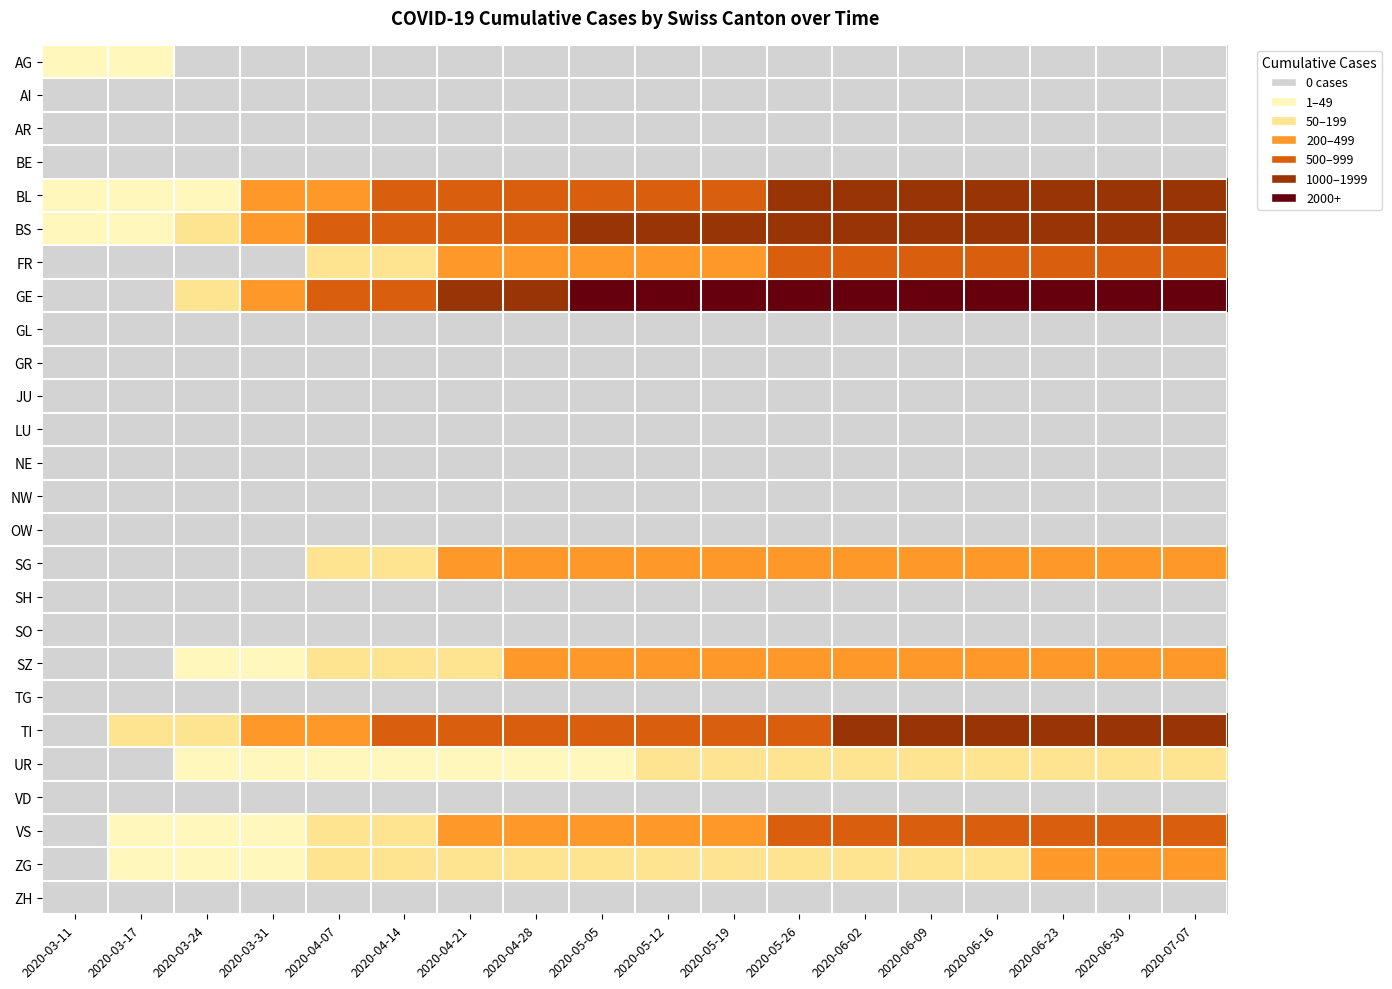

Reading left to right, transcribe all the data shown in this chart.

AG: 0=2	1=4	2=0	3=0	4=0	5=0	6=0	7=0	8=0	9=0	10=0	11=0	12=0	13=0	14=0	15=0	16=0	17=0
AI: 0=0	1=0	2=0	3=0	4=0	5=0	6=0	7=0	8=0	9=0	10=0	11=0	12=0	13=0	14=0	15=0	16=0	17=0
AR: 0=0	1=0	2=0	3=0	4=0	5=0	6=0	7=0	8=0	9=0	10=0	11=0	12=0	13=0	14=0	15=0	16=0	17=0
BE: 0=0	1=0	2=0	3=0	4=0	5=0	6=0	7=0	8=0	9=0	10=0	11=0	12=0	13=0	14=0	15=0	16=0	17=0
BL: 0=2	1=13	2=40	3=242	4=443	5=534	6=623	7=702	8=799	9=868	10=968	11=1009	12=1012	13=1018	14=1022	15=1029	16=1038	17=1042
BS: 0=4	1=25	2=105	3=292	4=537	5=712	6=859	7=989	8=1073	9=1157	10=1226	11=1281	12=1316	13=1344	14=1356	15=1369	16=1381	17=1394
FR: 0=0	1=0	2=0	3=0	4=84	5=159	6=221	7=282	8=357	9=410	10=463	11=507	12=539	13=563	14=580	15=593	16=604	17=617
GE: 0=0	1=0	2=103	3=241	4=562	5=898	6=1316	7=1697	8=2087	9=2472	10=2755	11=2997	12=3186	13=3306	14=3408	15=3487	16=3555	17=3618
GL: 0=0	1=0	2=0	3=0	4=0	5=0	6=0	7=0	8=0	9=0	10=0	11=0	12=0	13=0	14=0	15=0	16=0	17=0
GR: 0=0	1=0	2=0	3=0	4=0	5=0	6=0	7=0	8=0	9=0	10=0	11=0	12=0	13=0	14=0	15=0	16=0	17=0
JU: 0=0	1=0	2=0	3=0	4=0	5=0	6=0	7=0	8=0	9=0	10=0	11=0	12=0	13=0	14=0	15=0	16=0	17=0
LU: 0=0	1=0	2=0	3=0	4=0	5=0	6=0	7=0	8=0	9=0	10=0	11=0	12=0	13=0	14=0	15=0	16=0	17=0
NE: 0=0	1=0	2=0	3=0	4=0	5=0	6=0	7=0	8=0	9=0	10=0	11=0	12=0	13=0	14=0	15=0	16=0	17=0
NW: 0=0	1=0	2=0	3=0	4=0	5=0	6=0	7=0	8=0	9=0	10=0	11=0	12=0	13=0	14=0	15=0	16=0	17=0
OW: 0=0	1=0	2=0	3=0	4=0	5=0	6=0	7=0	8=0	9=0	10=0	11=0	12=0	13=0	14=0	15=0	16=0	17=0
SG: 0=0	1=0	2=0	3=0	4=93	5=170	6=217	7=258	8=308	9=348	10=392	11=421	12=435	13=450	14=459	15=466	16=475	17=482
SH: 0=0	1=0	2=0	3=0	4=0	5=0	6=0	7=0	8=0	9=0	10=0	11=0	12=0	13=0	14=0	15=0	16=0	17=0
SO: 0=0	1=0	2=0	3=0	4=0	5=0	6=0	7=0	8=0	9=0	10=0	11=0	12=0	13=0	14=0	15=0	16=0	17=0
SZ: 0=0	1=0	2=10	3=48	4=111	5=158	6=188	7=218	8=248	9=272	10=299	11=318	12=322	13=328	14=332	15=338	16=345	17=351
TG: 0=0	1=0	2=0	3=0	4=0	5=0	6=0	7=0	8=0	9=0	10=0	11=0	12=0	13=0	14=0	15=0	16=0	17=0
TI: 0=0	1=62	2=80	3=202	4=385	5=543	6=658	7=748	8=826	9=887	10=940	11=980	12=1010	13=1030	14=1046	15=1060	16=1072	17=1080
UR: 0=0	1=0	2=1	3=11	4=23	5=30	6=37	7=42	8=46	9=51	10=58	11=63	12=67	13=70	14=71	15=75	16=77	17=79
VD: 0=0	1=0	2=0	3=0	4=0	5=0	6=0	7=0	8=0	9=0	10=0	11=0	12=0	13=0	14=0	15=0	16=0	17=0
VS: 0=0	1=1	2=12	3=39	4=109	5=183	6=254	7=321	8=389	9=441	10=491	11=530	12=556	13=568	14=577	15=584	16=591	17=597
ZG: 0=0	1=1	2=18	3=39	4=68	5=93	6=110	7=126	8=144	9=158	10=175	11=184	12=189	13=194	14=196	15=200	16=205	17=210
ZH: 0=0	1=0	2=0	3=0	4=0	5=0	6=0	7=0	8=0	9=0	10=0	11=0	12=0	13=0	14=0	15=0	16=0	17=0